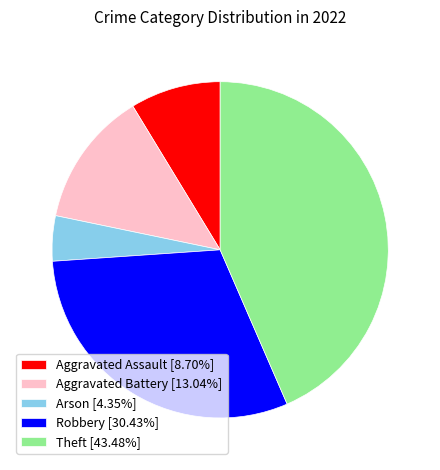

Which has a higher value, Theft or Arson?

Theft